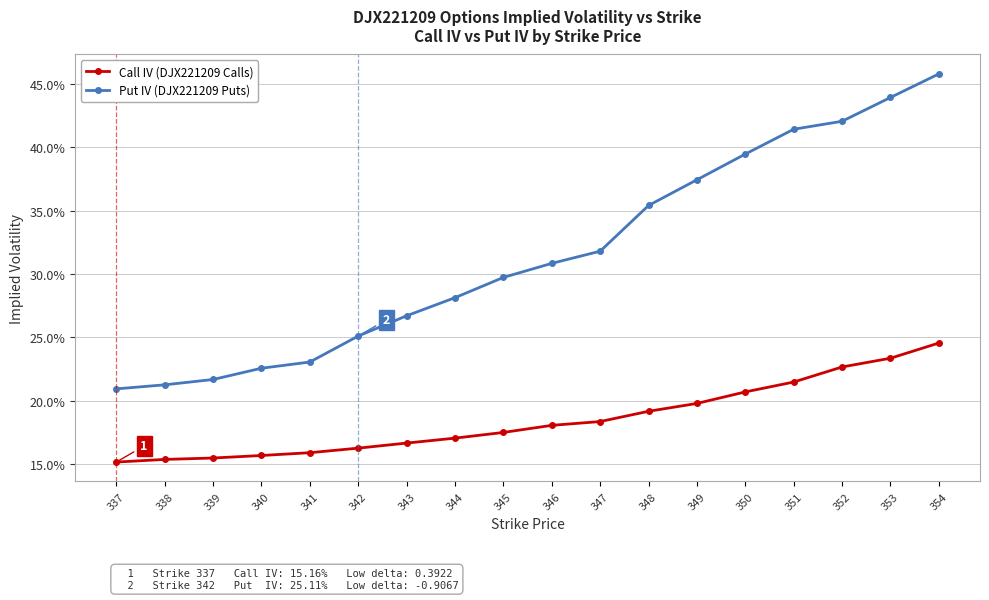

Reading left to right, list all the values displayed in this chart.

Call IV (DJX221209 Calls): 337=0.2	338=0.2	339=0.2	340=0.2	341=0.2	342=0.2	343=0.2	344=0.2	345=0.2	346=0.2	347=0.2	348=0.2	349=0.2	350=0.2	351=0.2	352=0.2	353=0.2	354=0.2
Put IV (DJX221209 Puts): 337=0.2	338=0.2	339=0.2	340=0.2	341=0.2	342=0.3	343=0.3	344=0.3	345=0.3	346=0.3	347=0.3	348=0.4	349=0.4	350=0.4	351=0.4	352=0.4	353=0.4	354=0.5